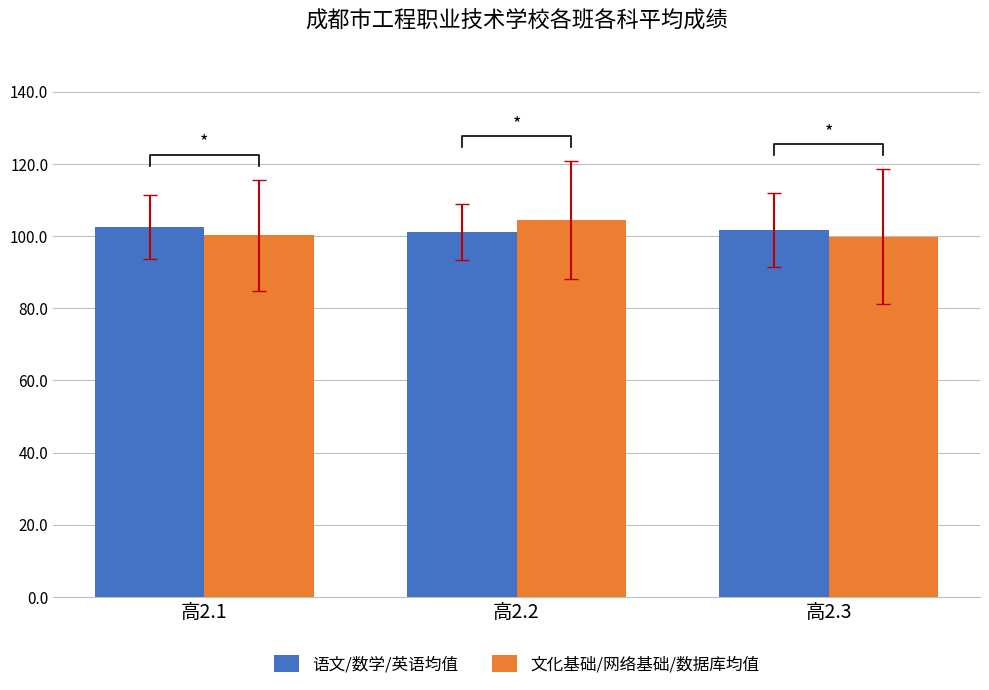

Reading left to right, what are all the values shown in this chart?

语文/数学/英语均值: 高2.1=102.5	高2.2=101.0	高2.3=101.6
文化基础/网络基础/数据库均值: 高2.1=100.2	高2.2=104.4	高2.3=99.9